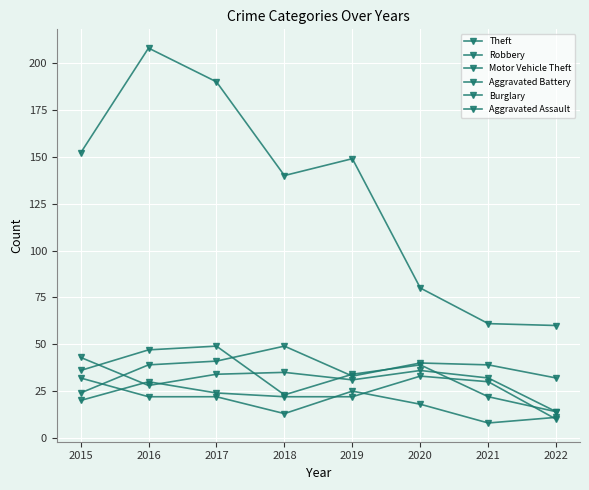

At how many categories does at least one series exceed 134?

5